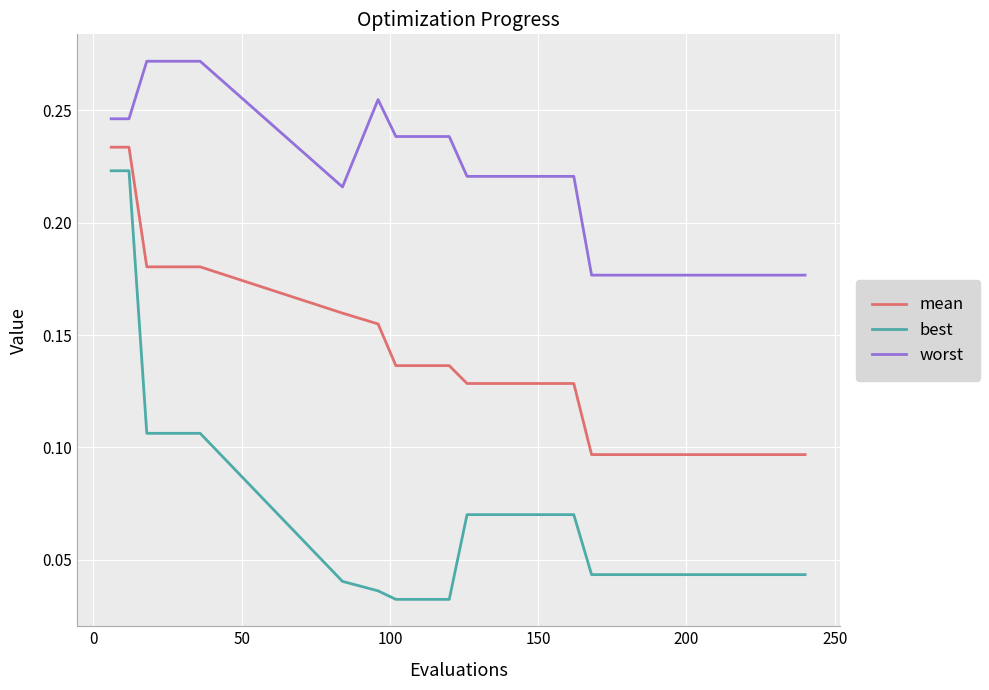

True or false: best and worst cross at least once.

False